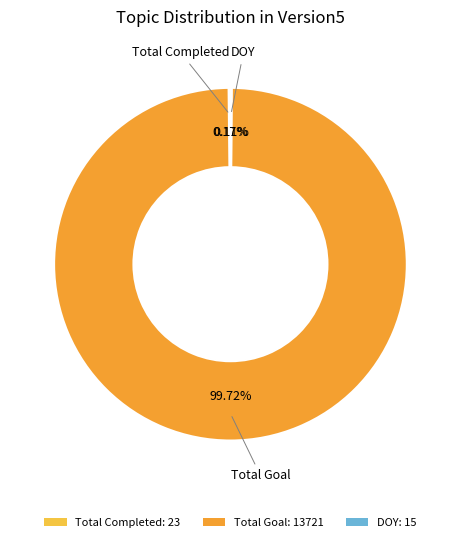

Is Total Goal: 13721 the majority of the pie?

Yes